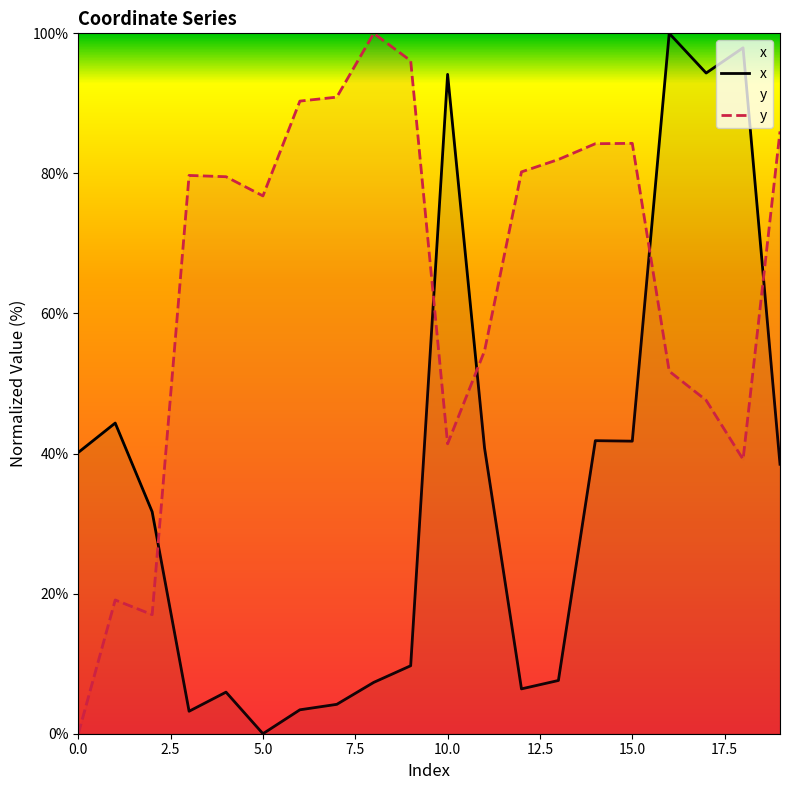

How many intersections are there between y and x?

5